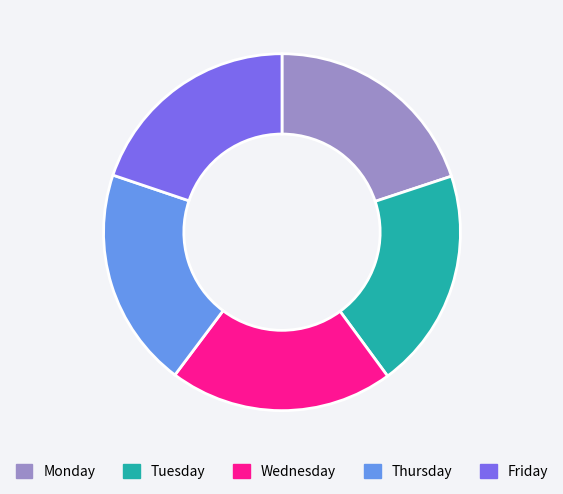

Is it true that Monday is 20% of the pie?

True